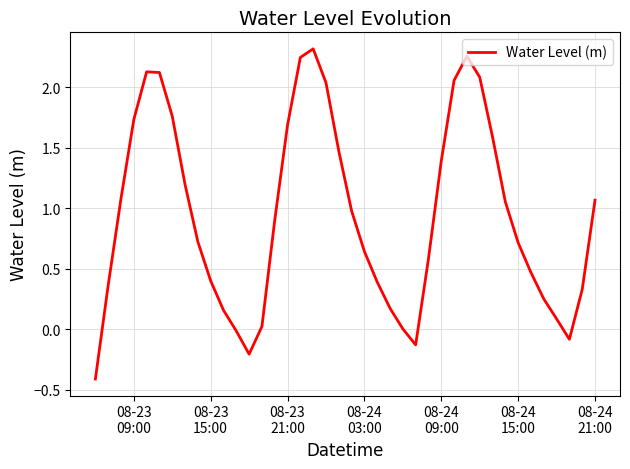

What is the difference between the maximum and minimum values?

2.7